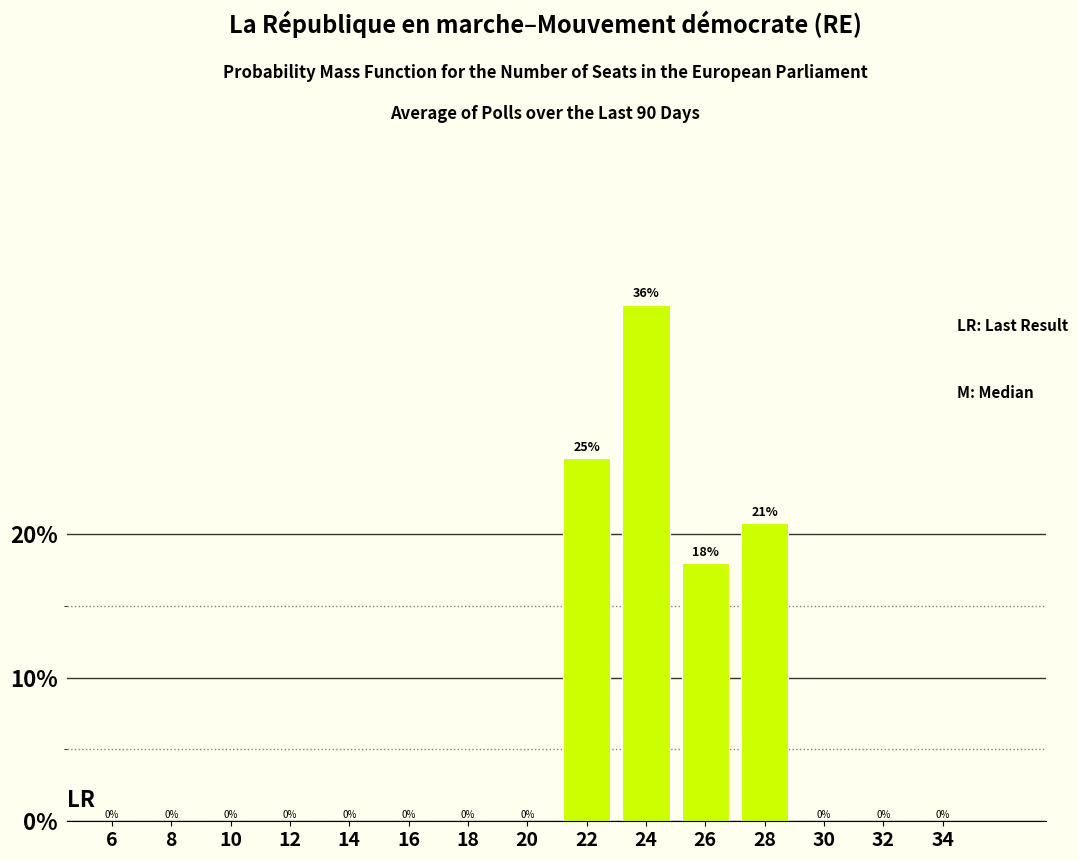

Is it true that the value at 18 is 0.0?

True